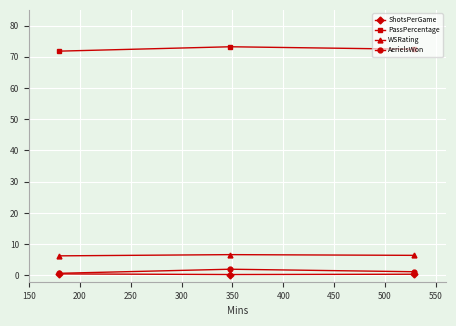

What is the difference between the maximum and minimum values in the WSRating series?

0.4